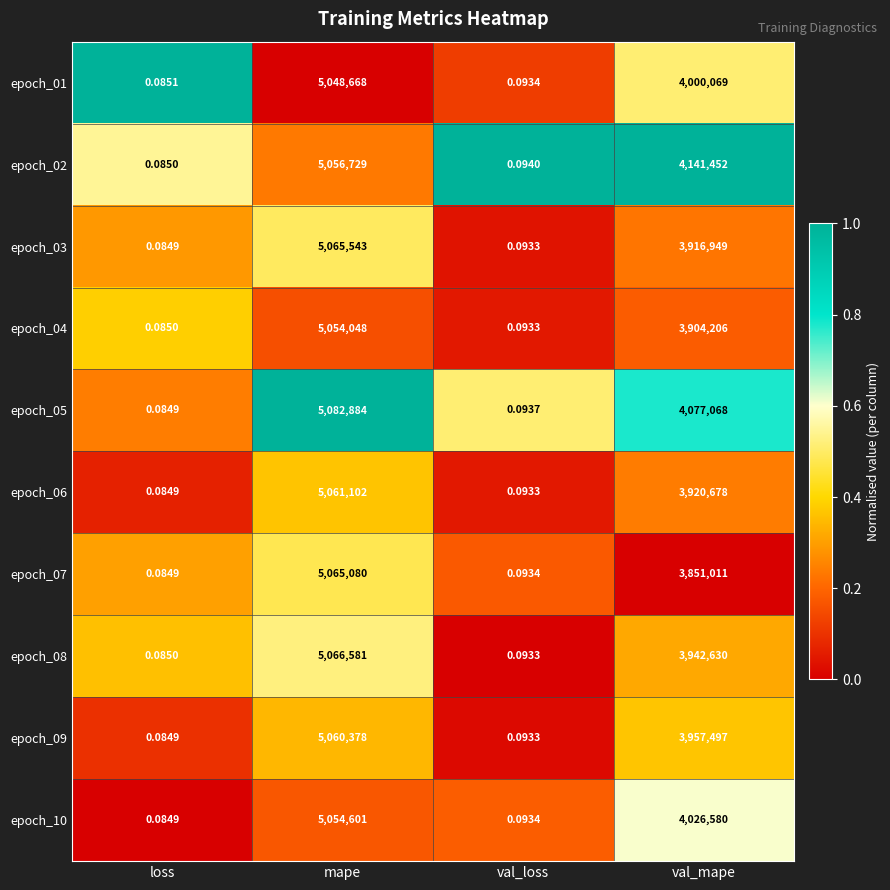

At which category is the sum across all series the highest?

mape